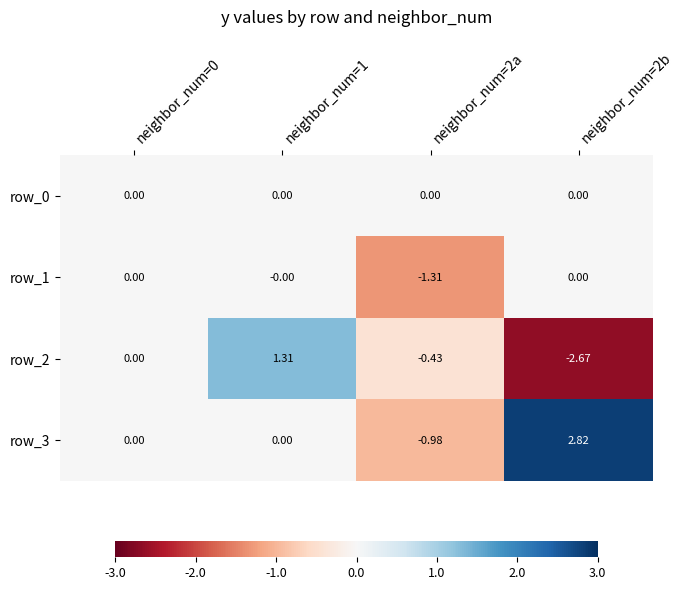

Which category has the highest value across all series?

neighbor_num=2b